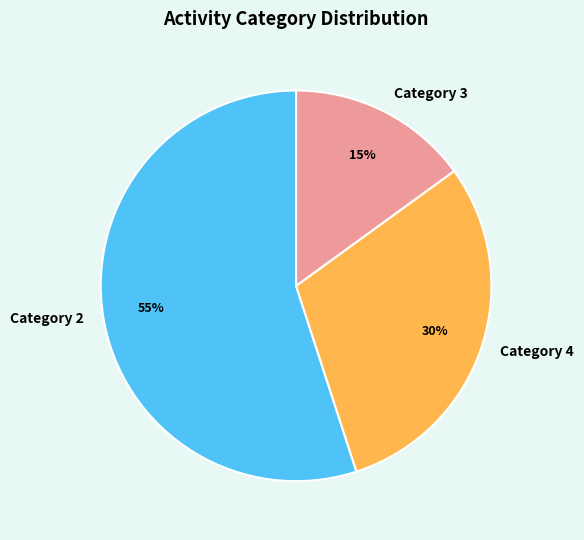

Does any single category account for the majority?

Yes